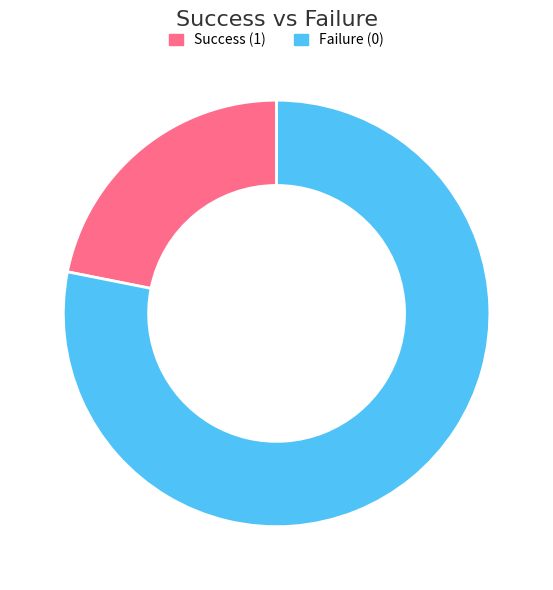

Which has a higher value, Failure (0) or Success (1)?

Failure (0)